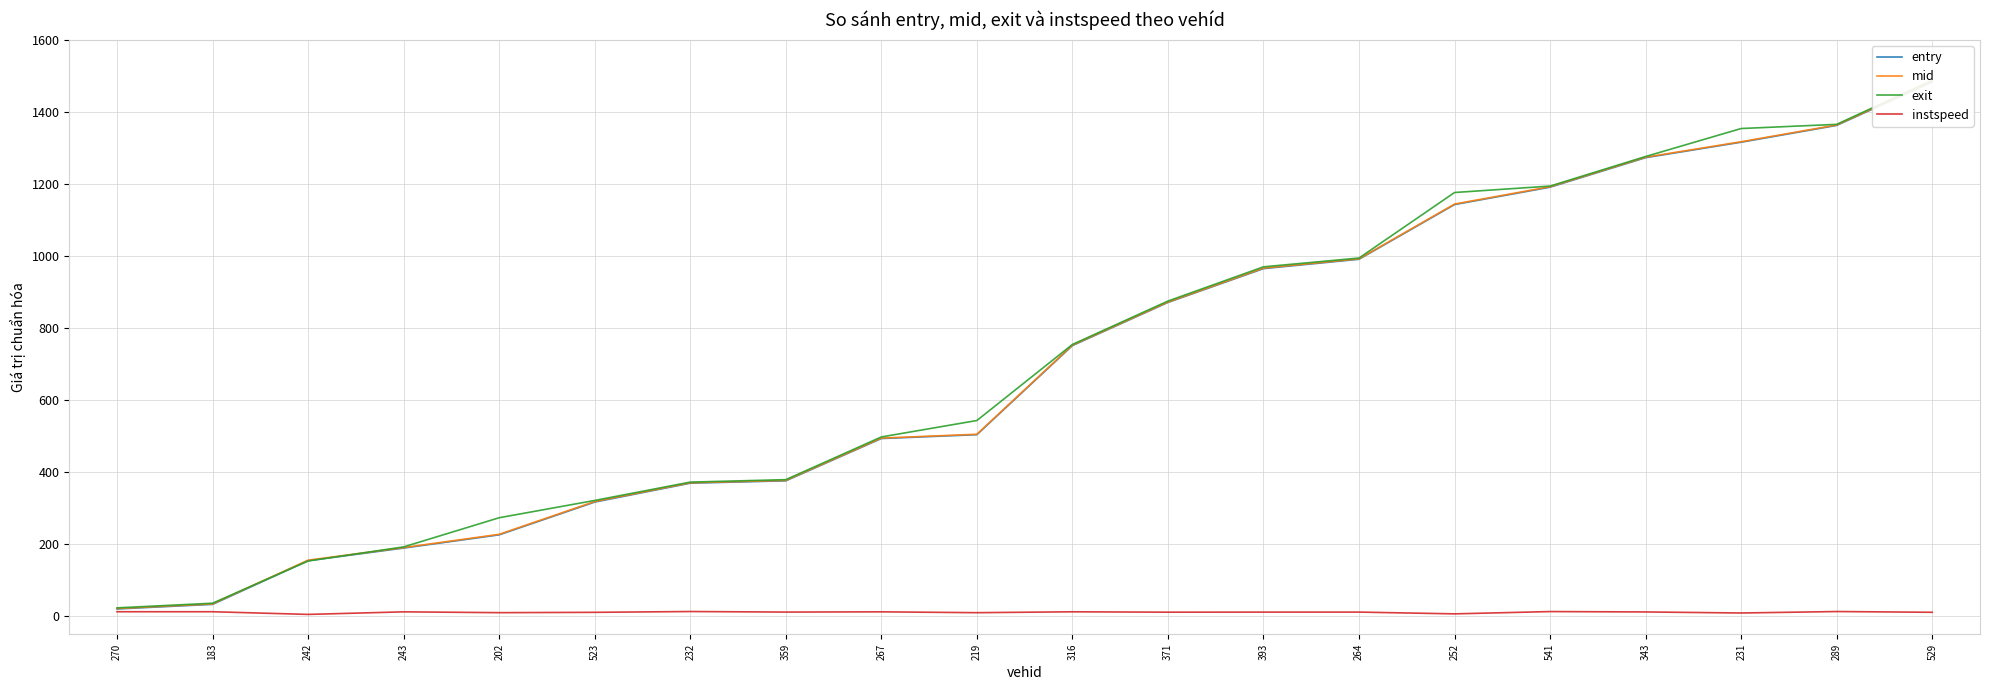

At which label does entry reach its peak?

529